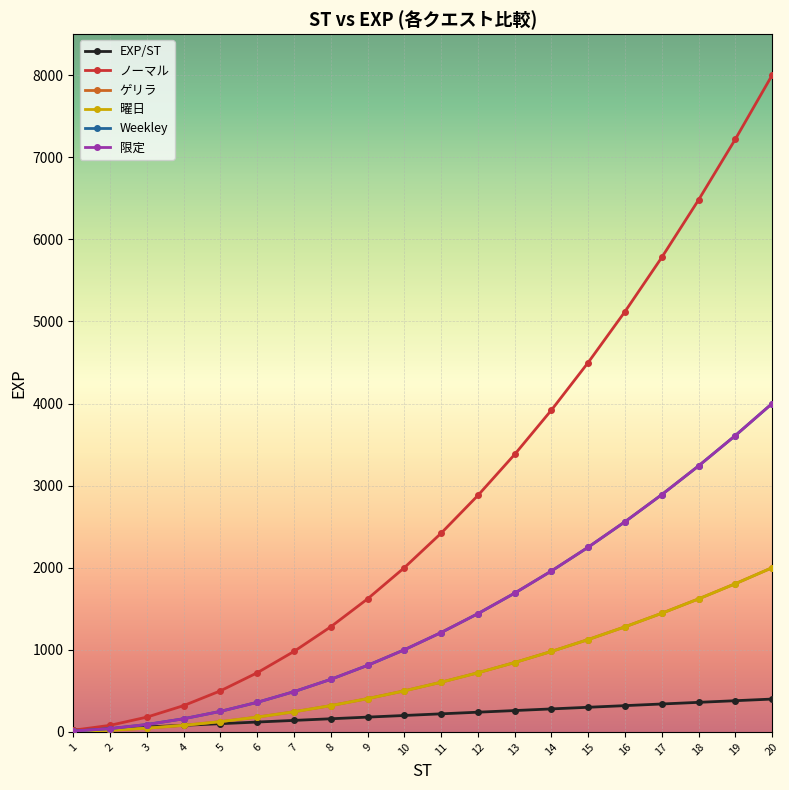

List the series in order of their peak value, highest first.

ノーマル, Weekley, 限定, ゲリラ, 曜日, EXP/ST